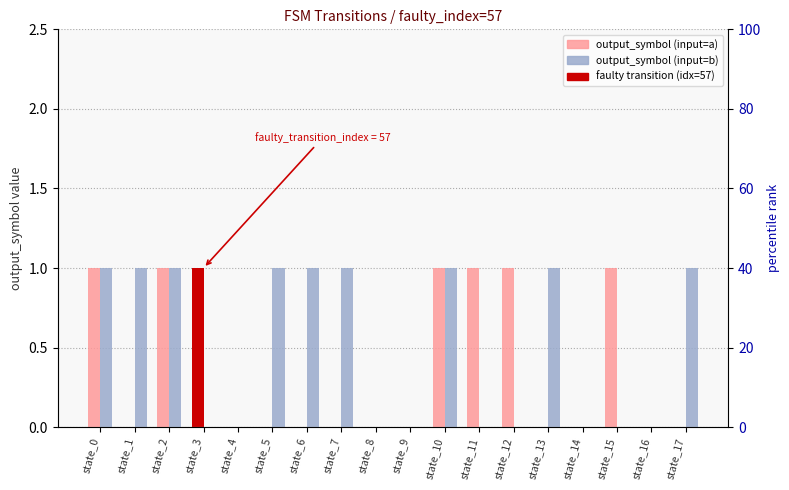

How many data points does each series have?

18